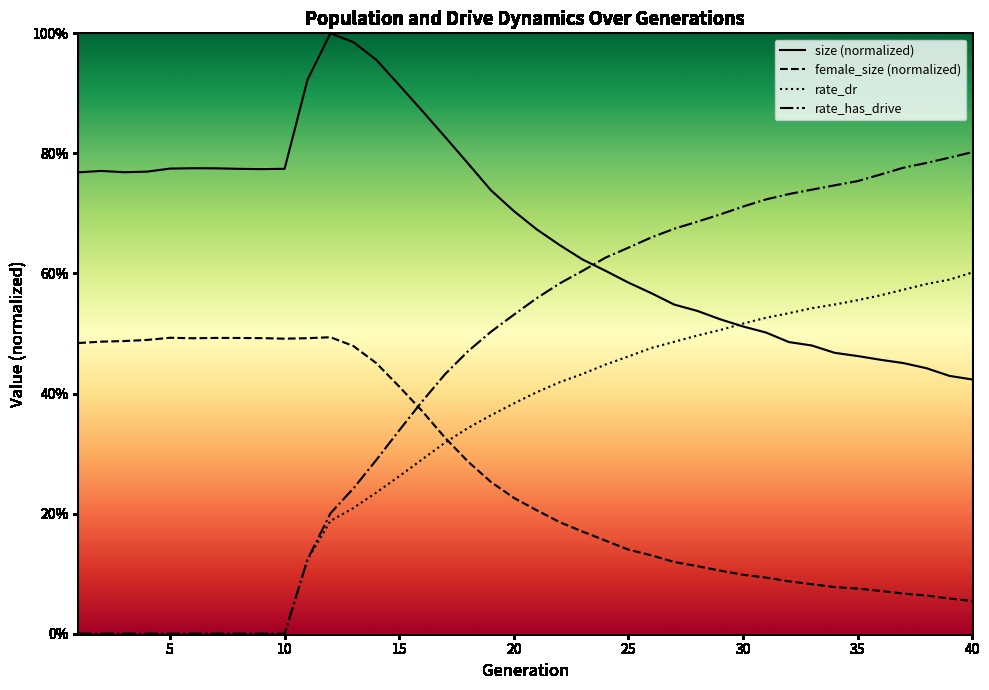

Count the rate_has_drive values in the range 0 to 1.

40